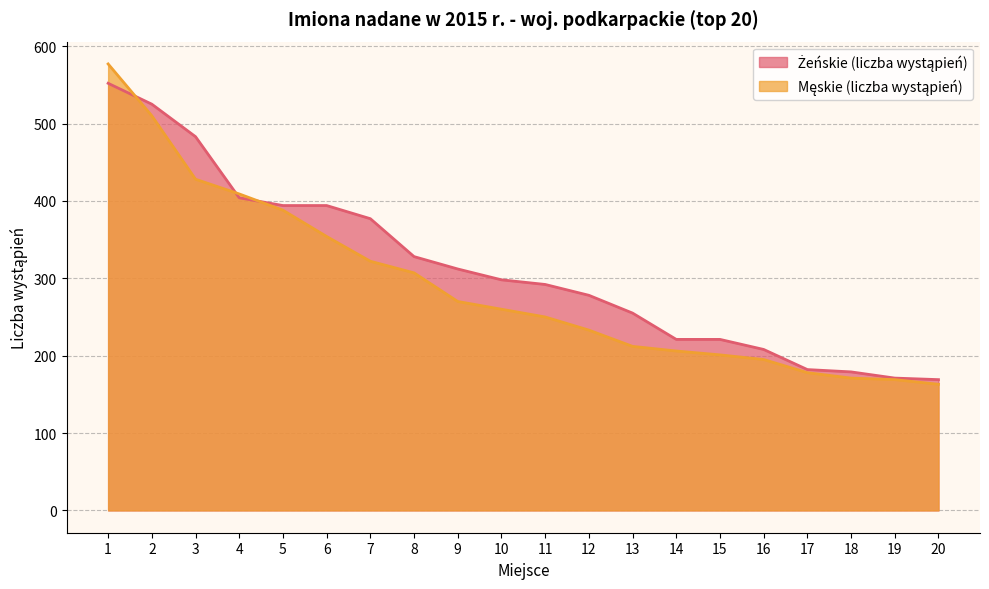

The value of Żeńskie (liczba wystąpień) at 8 is 515. True or false?

False